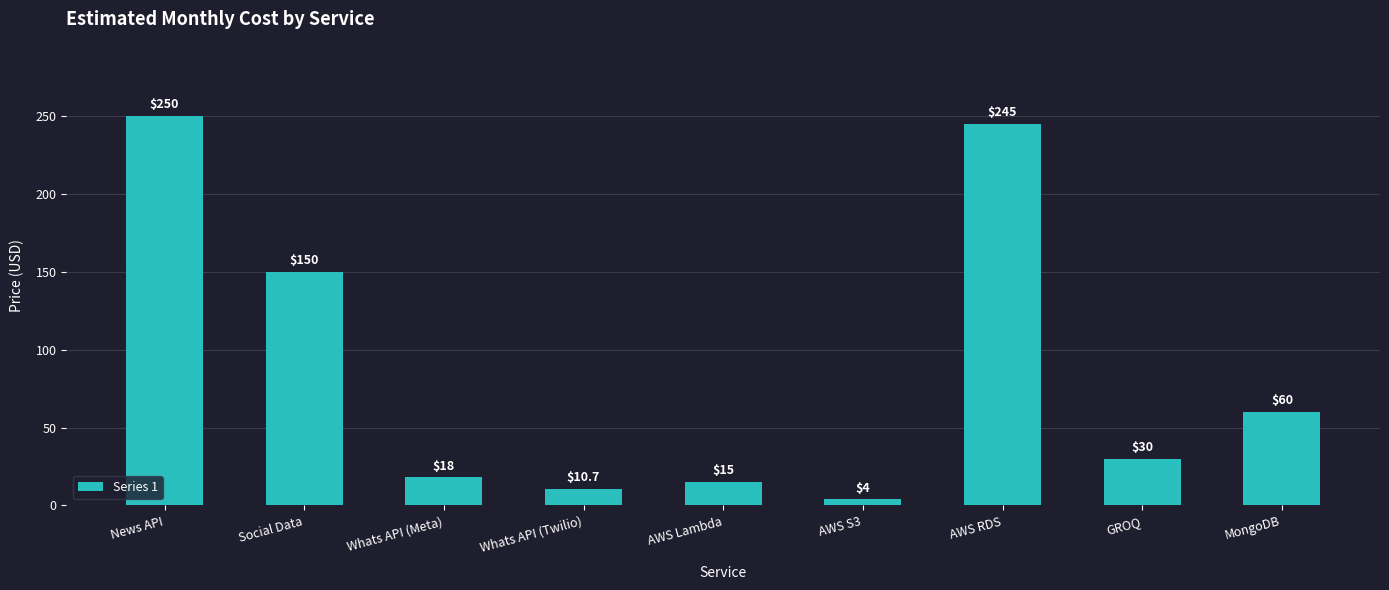

Reading left to right, list all the values displayed in this chart.

News API=250.0	Social Data=150.0	Whats API (Meta)=18.0	Whats API (Twilio)=10.7	AWS Lambda=15.0	AWS S3=4.0	AWS RDS=245.0	GROQ=30.0	MongoDB=60.0